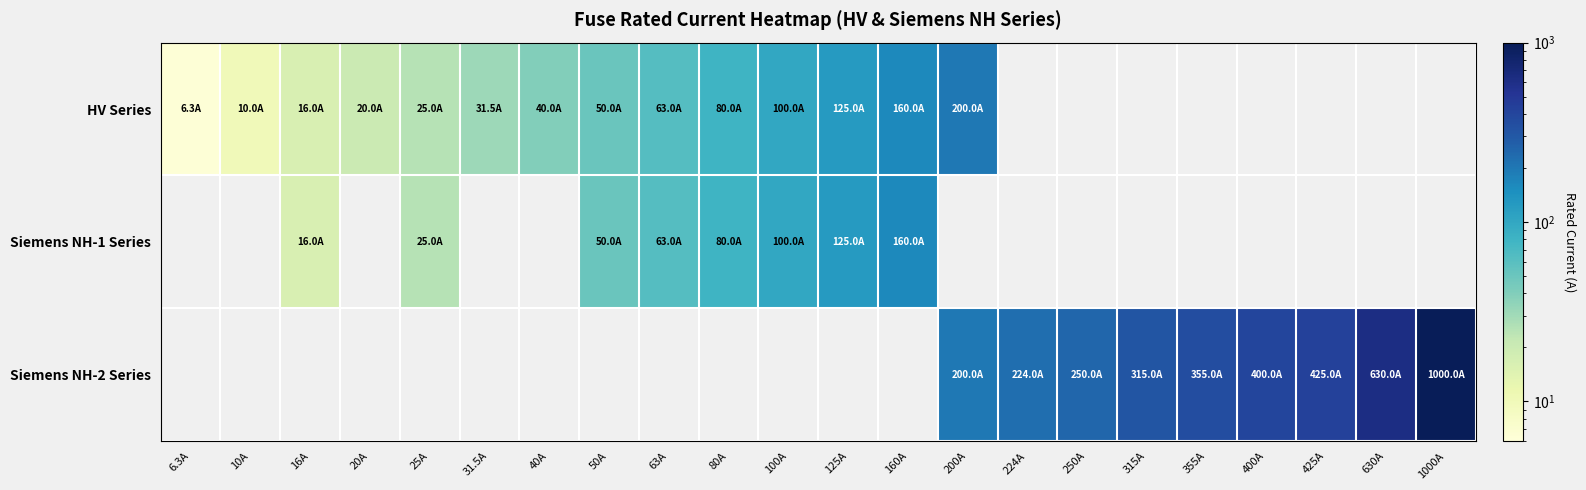

How many values in the HV Series series are below 125?

11